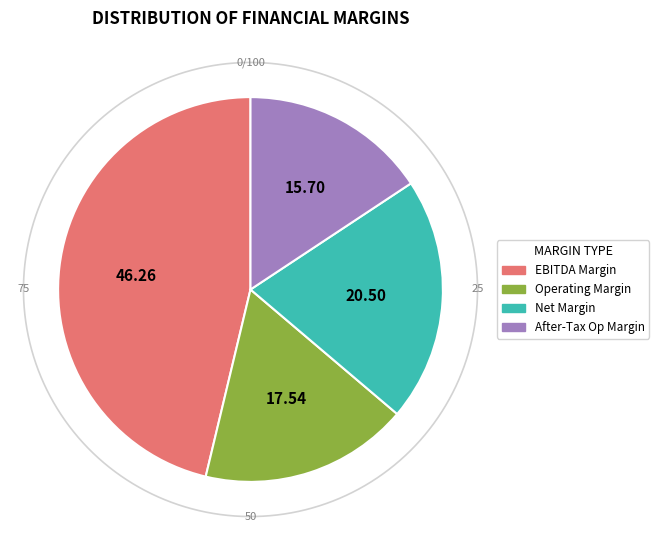

Does any single category account for the majority?

No